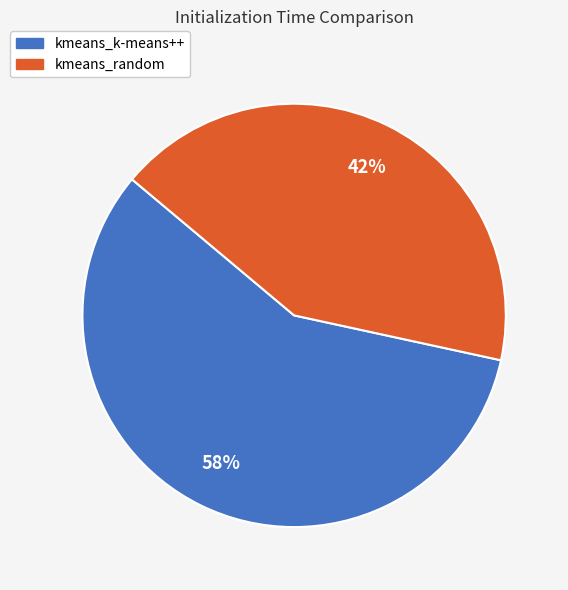

Rank the categories by value from highest to lowest.

kmeans_k-means++, kmeans_random